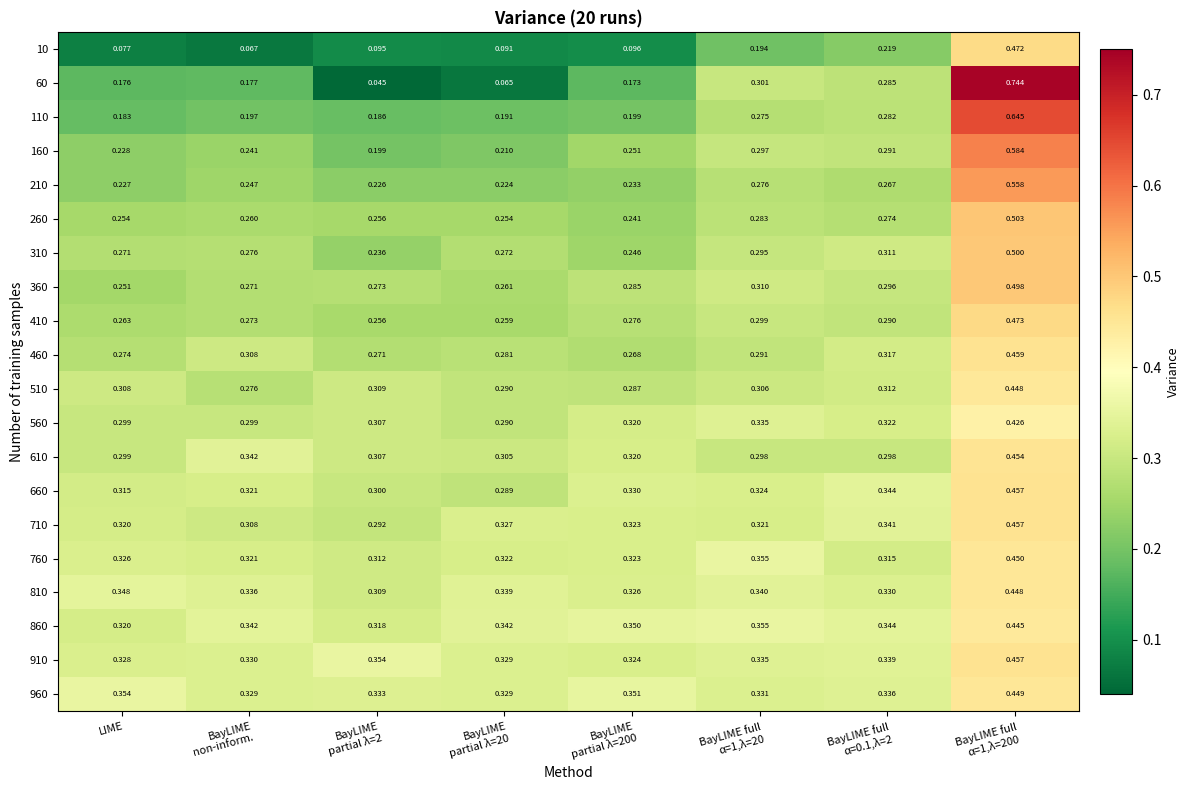

Which series has the widest spread of values?

60